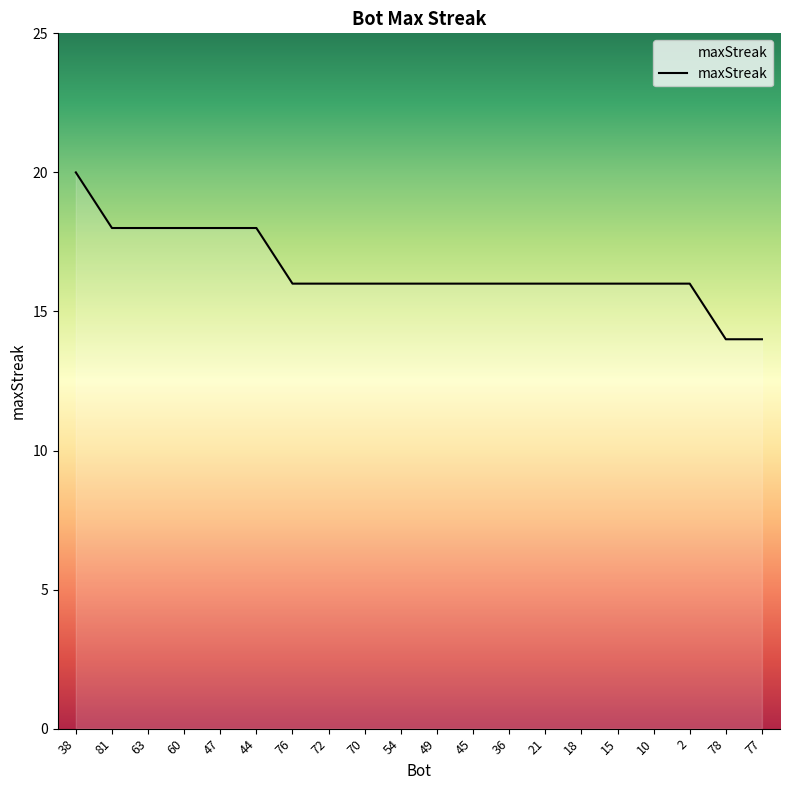

What is the smallest value displayed?

14